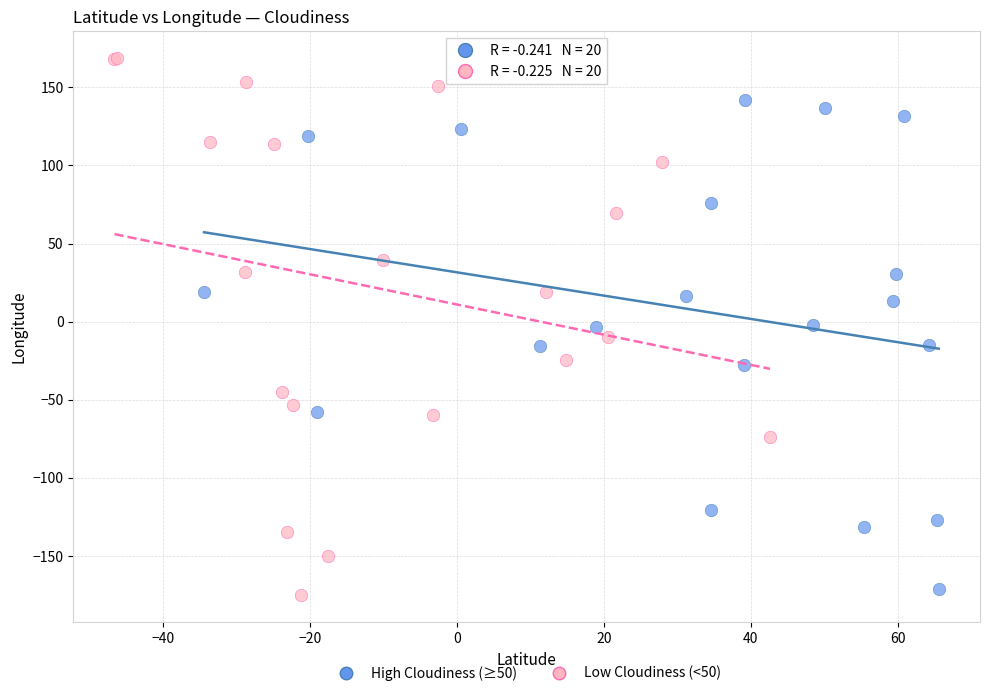

What are all the series names shown in the legend?

High Cloudiness (≥50), Low Cloudiness (<50)